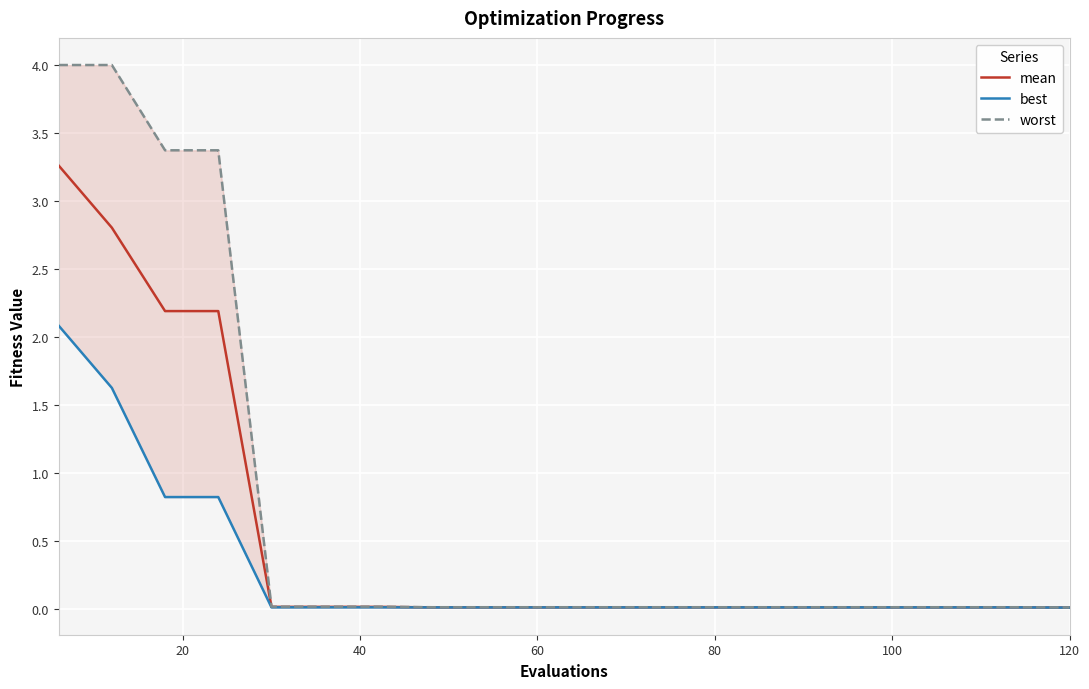

What is the maximum value for mean?

3.3